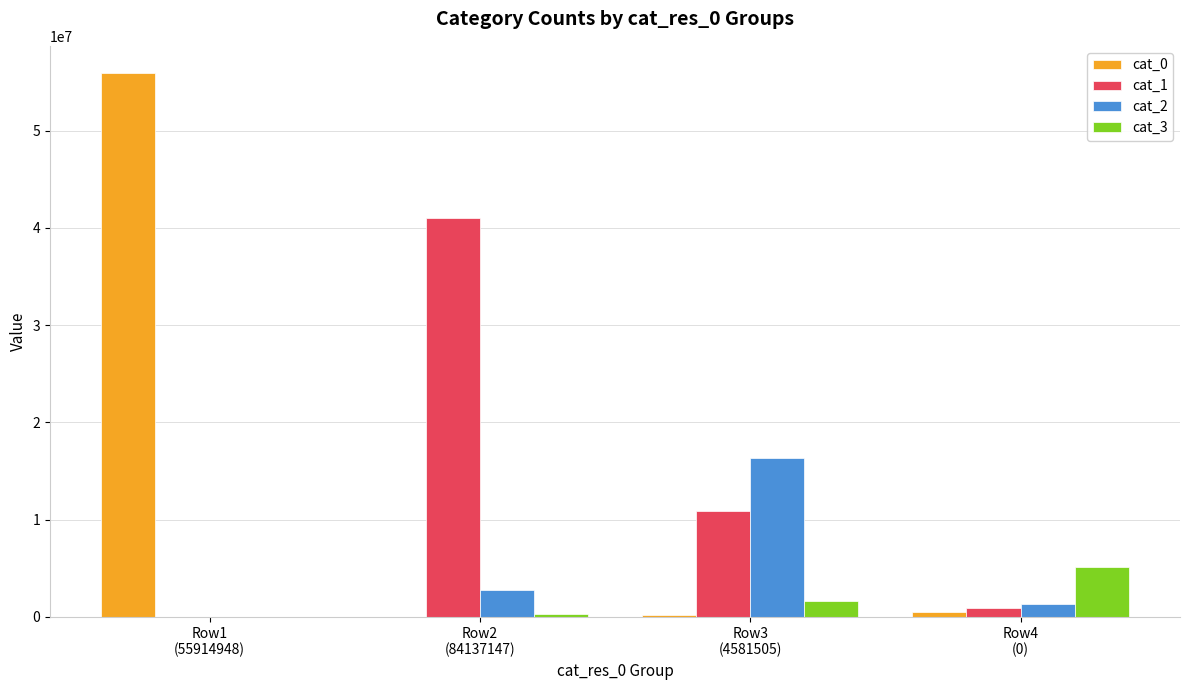

The value of cat_3 at Row1
(55914948) is 2527665. True or false?

False